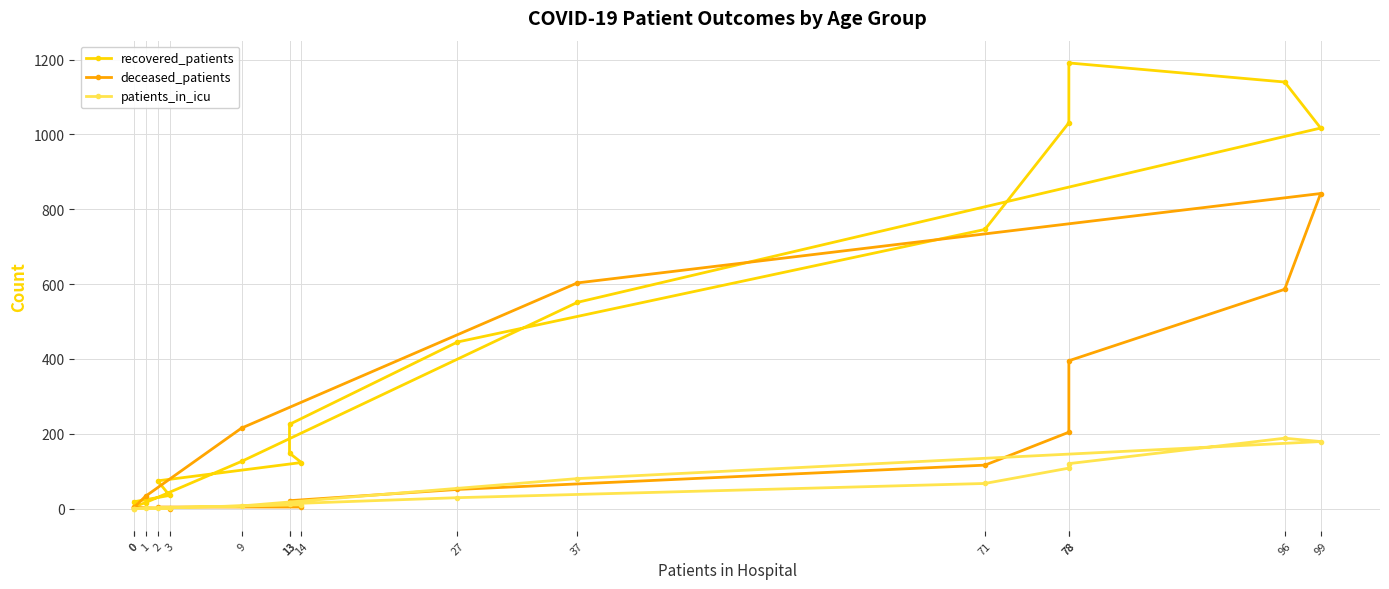

What is the difference between the highest and lowest values at 99?

838